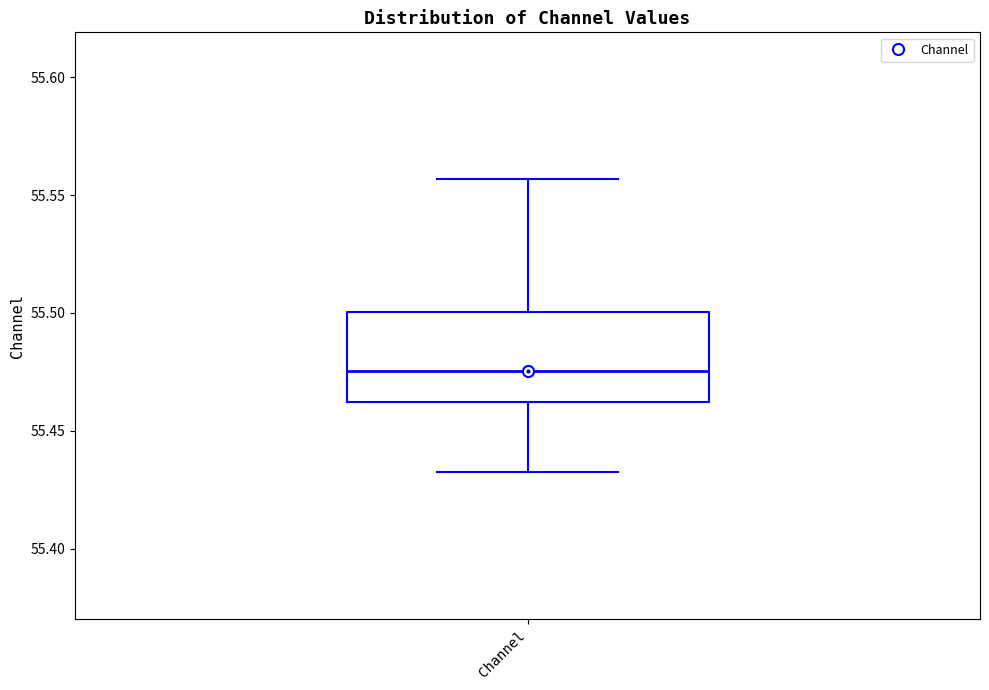

Read this box plot against the y-axis: the position of the median line, the range covered by the box, and the ends of both whiskers. The values are not printed on the chart, so give them approximately, as read against the axis.

median 55.475, box 55.460 to 55.500, whiskers 55.430 to 55.555